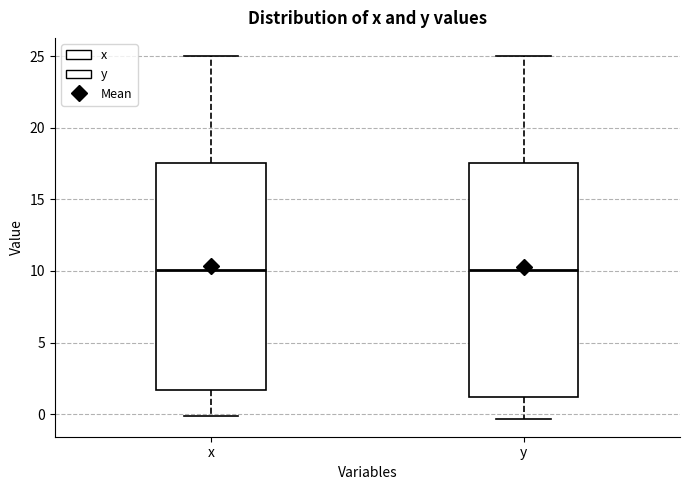

Where does the lower whisker of the box for x end on the y-axis? The values are not printed on the chart, so give them approximately, as read against the axis.

0.0